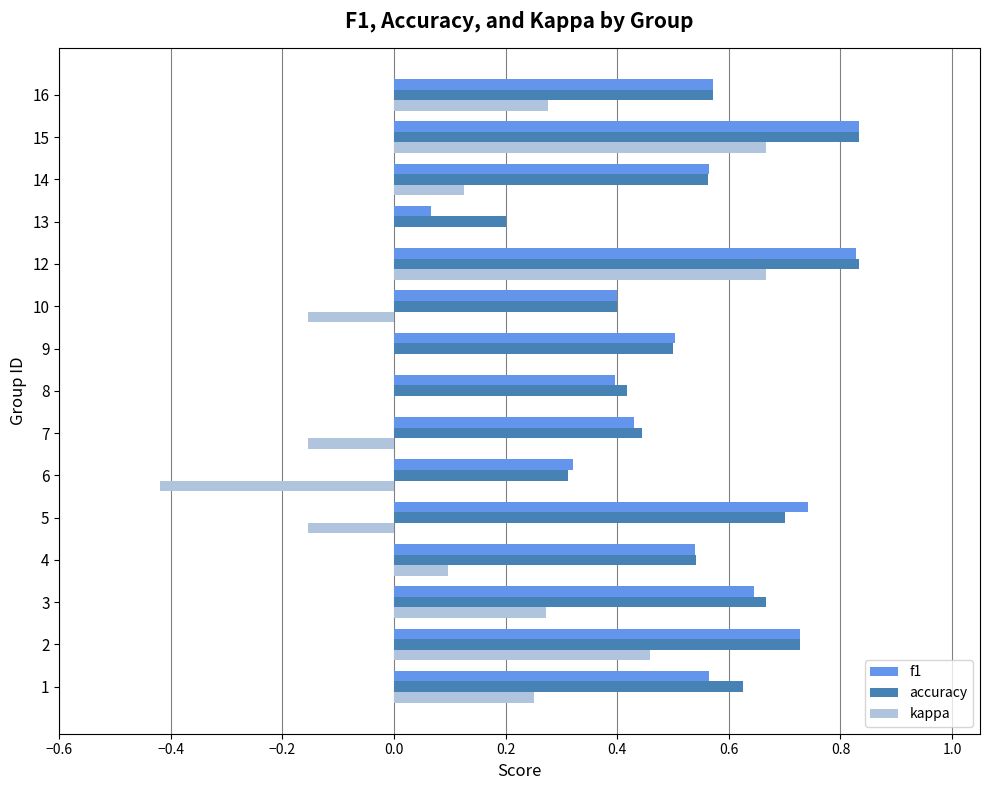

Is the value of kappa at 5 greater than the value of f1 at 10?

No